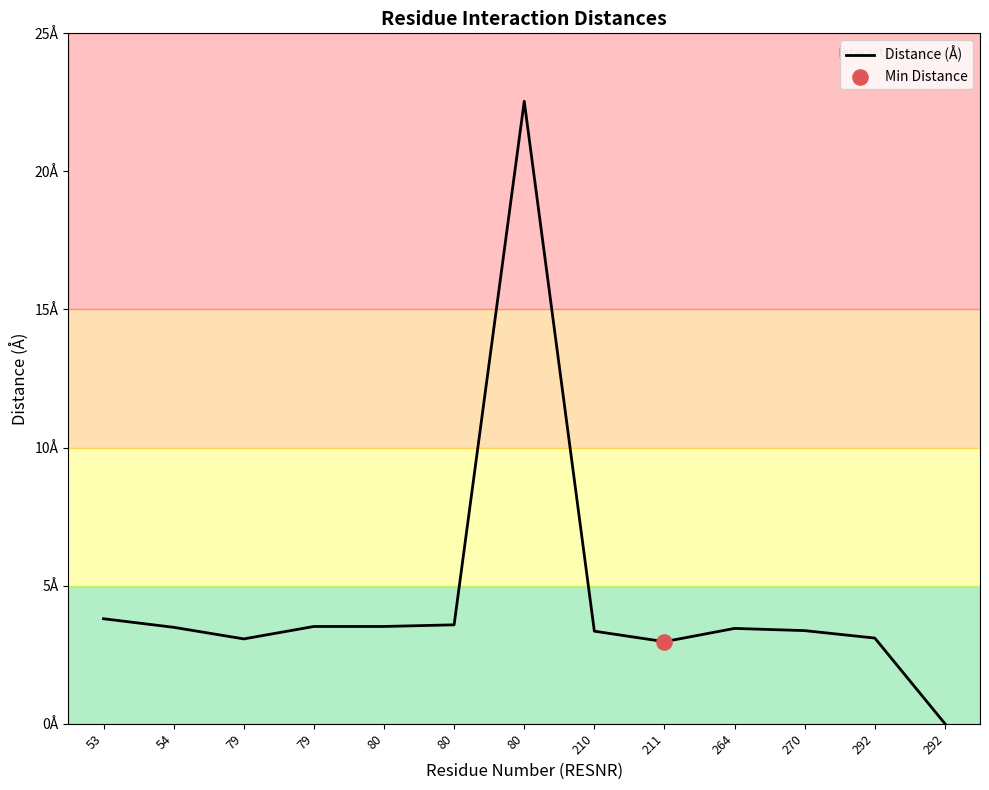

Does the chart have visible grid lines?

No